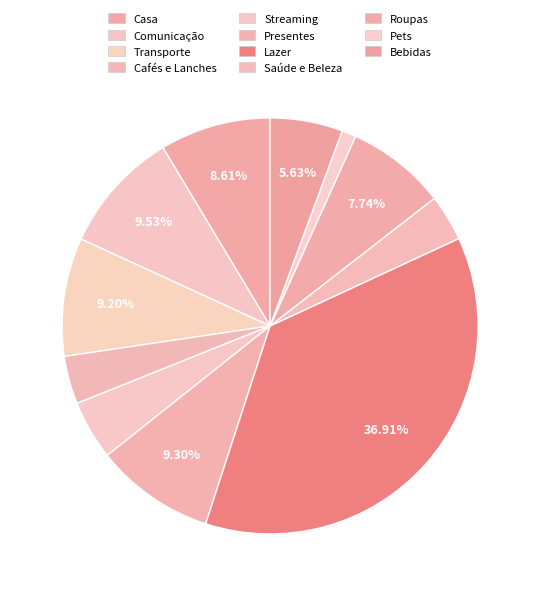

What is the change in value from Lazer to Pets?

-865.1